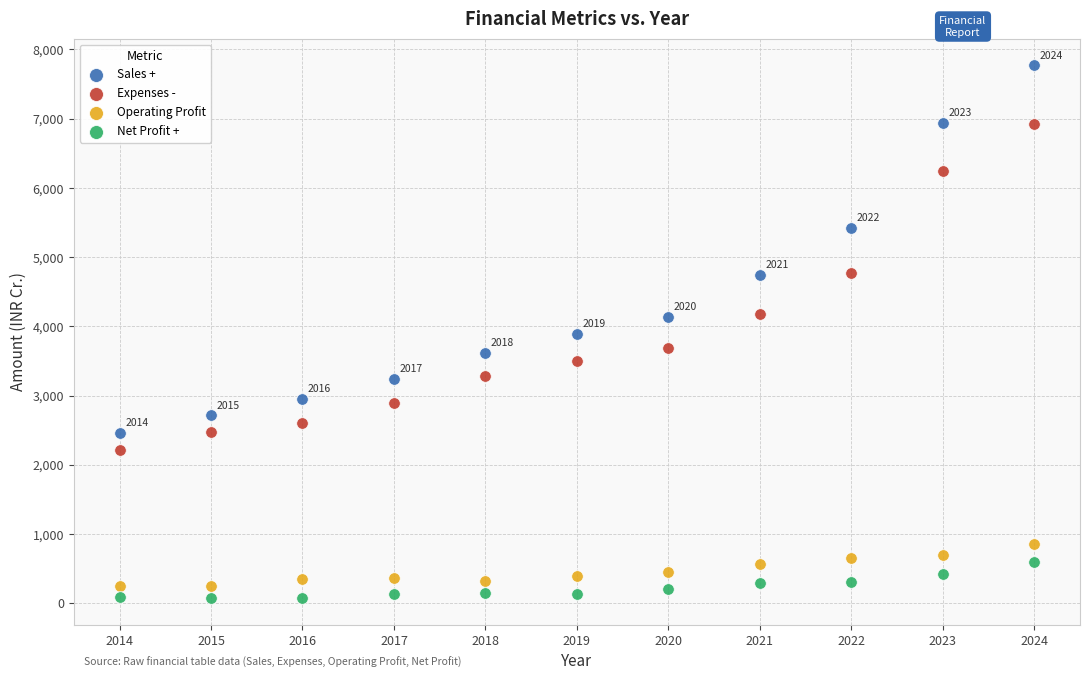

Across all data points, what is the range of Y values (max minus min)?

7698.8